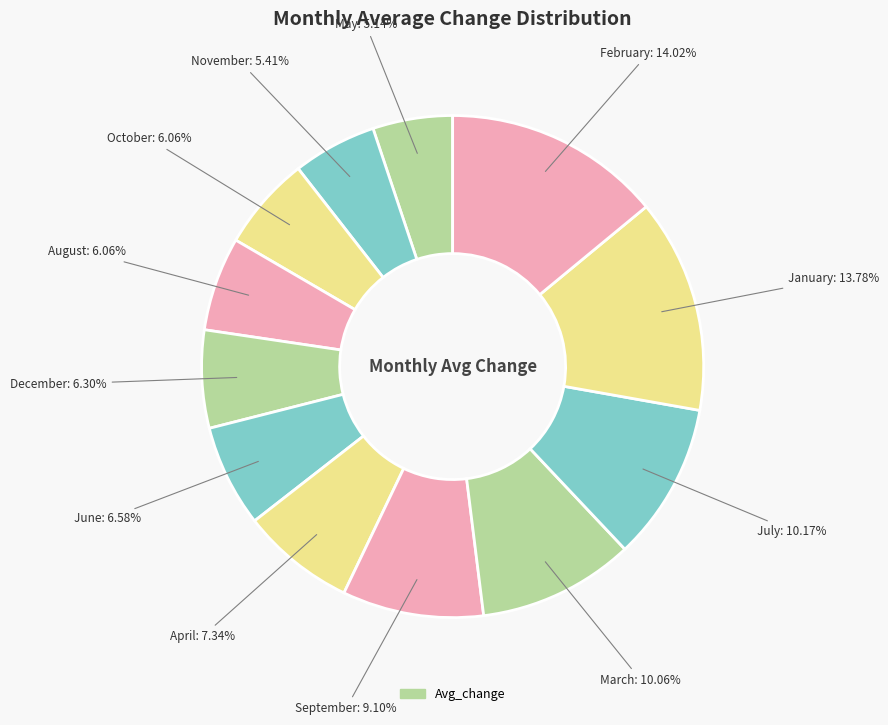

How many segments does this pie chart have?

12